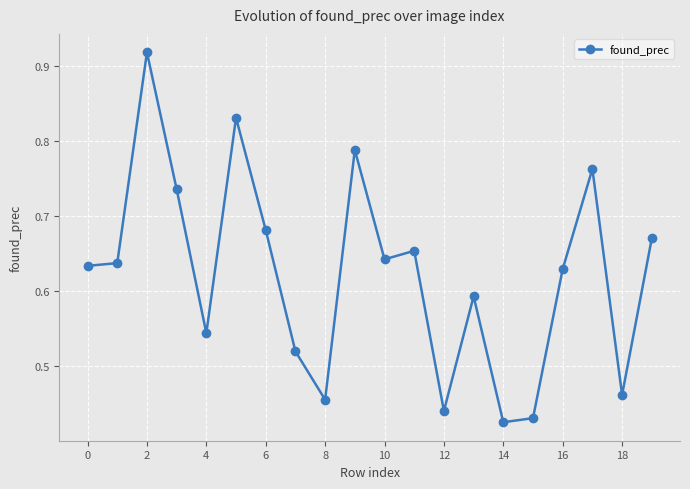

What is the sum of all values?

12.4